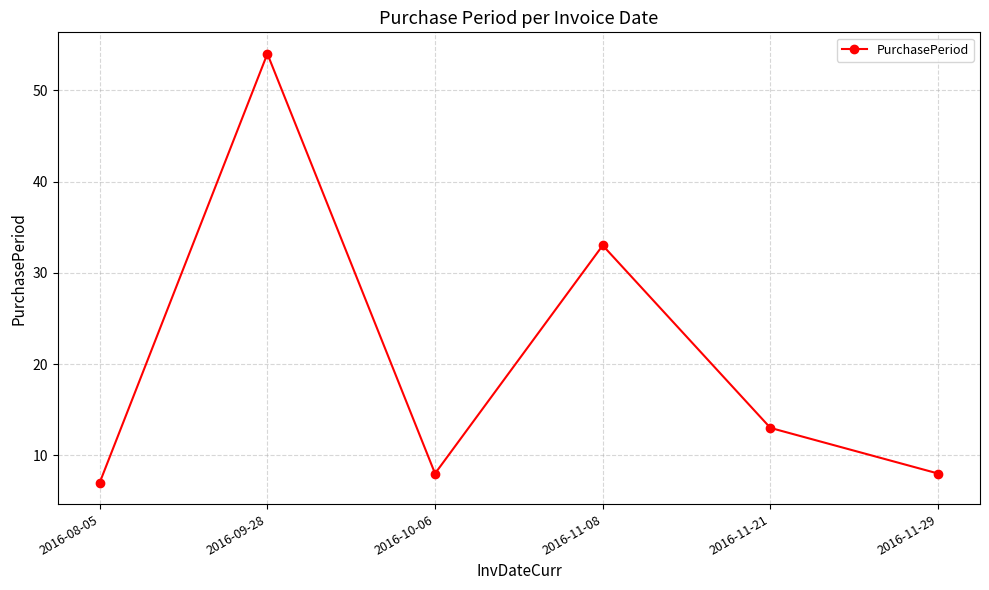

How many data points are less than 13?

3